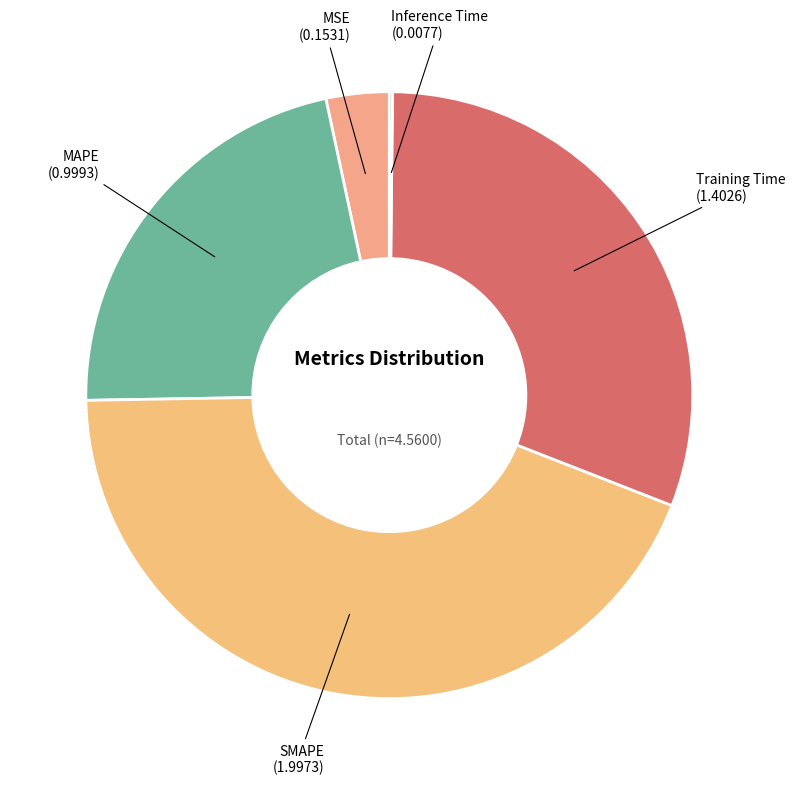

Do MSE and Training Time together represent more than half of the pie?

No